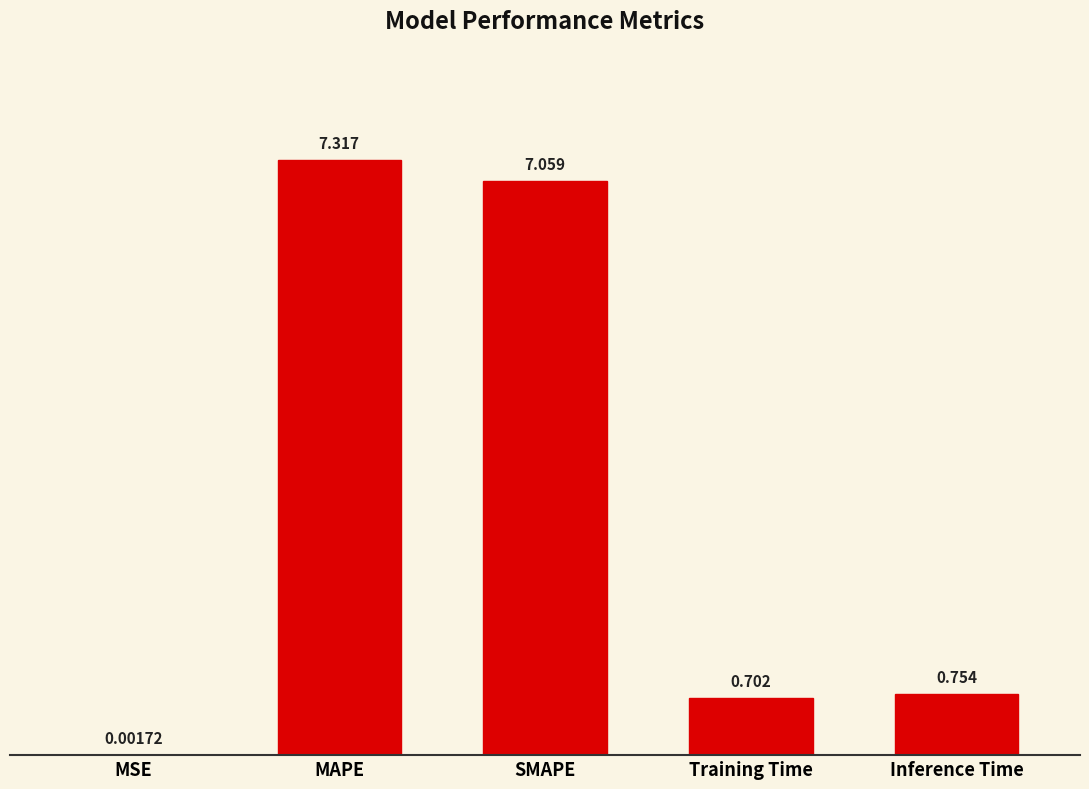

At which label is the value closest to 3?

Inference Time